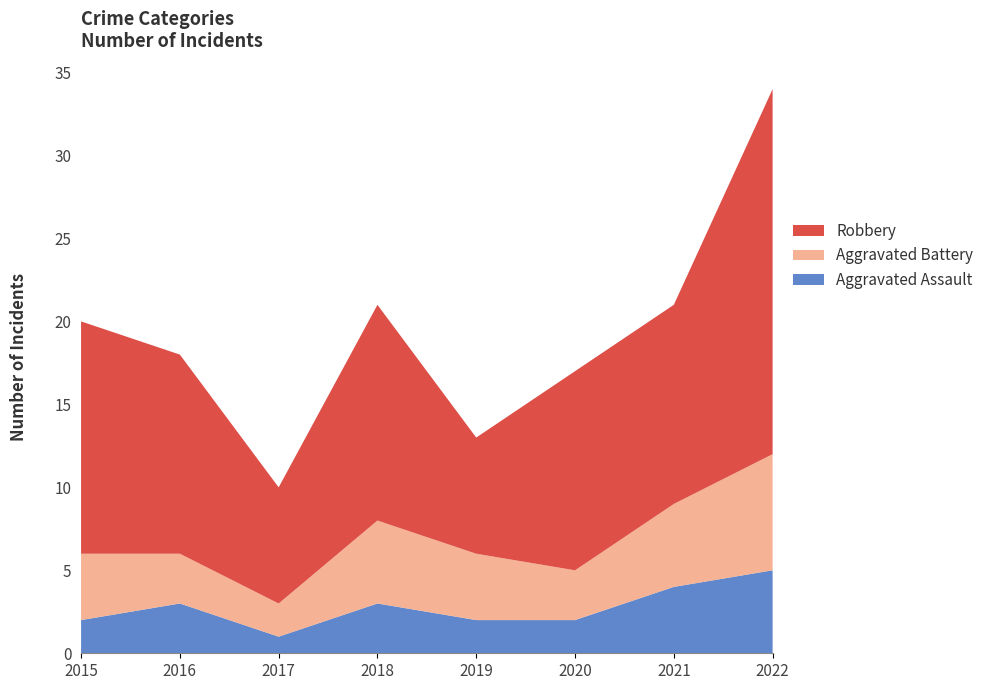

Reading left to right, list all the values displayed in this chart.

Aggravated Assault: 2015=2	2016=3	2017=1	2018=3	2019=2	2020=2	2021=4	2022=5
Aggravated Battery: 2015=4	2016=3	2017=2	2018=5	2019=4	2020=3	2021=5	2022=7
Robbery: 2015=14	2016=12	2017=7	2018=13	2019=7	2020=12	2021=12	2022=22